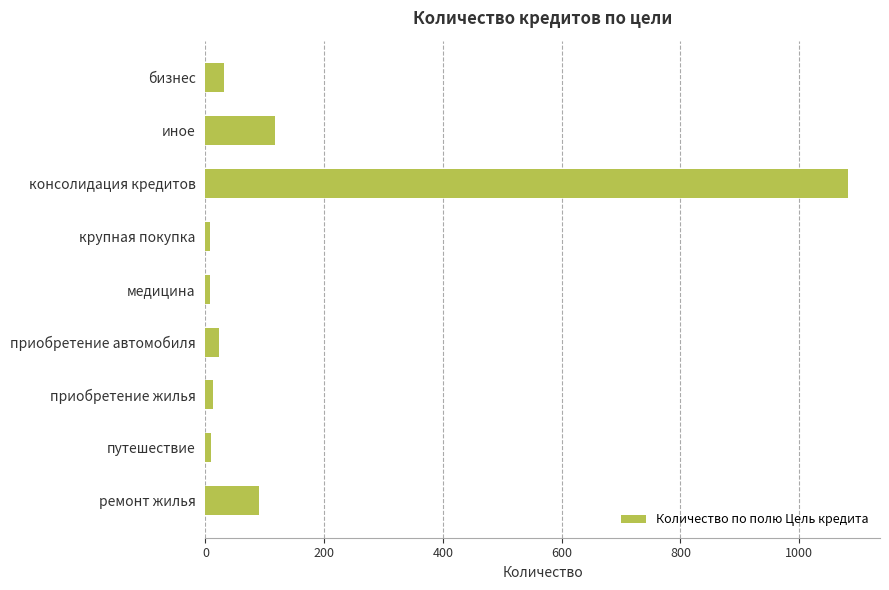

What is the difference between the maximum and second lowest values?

1074